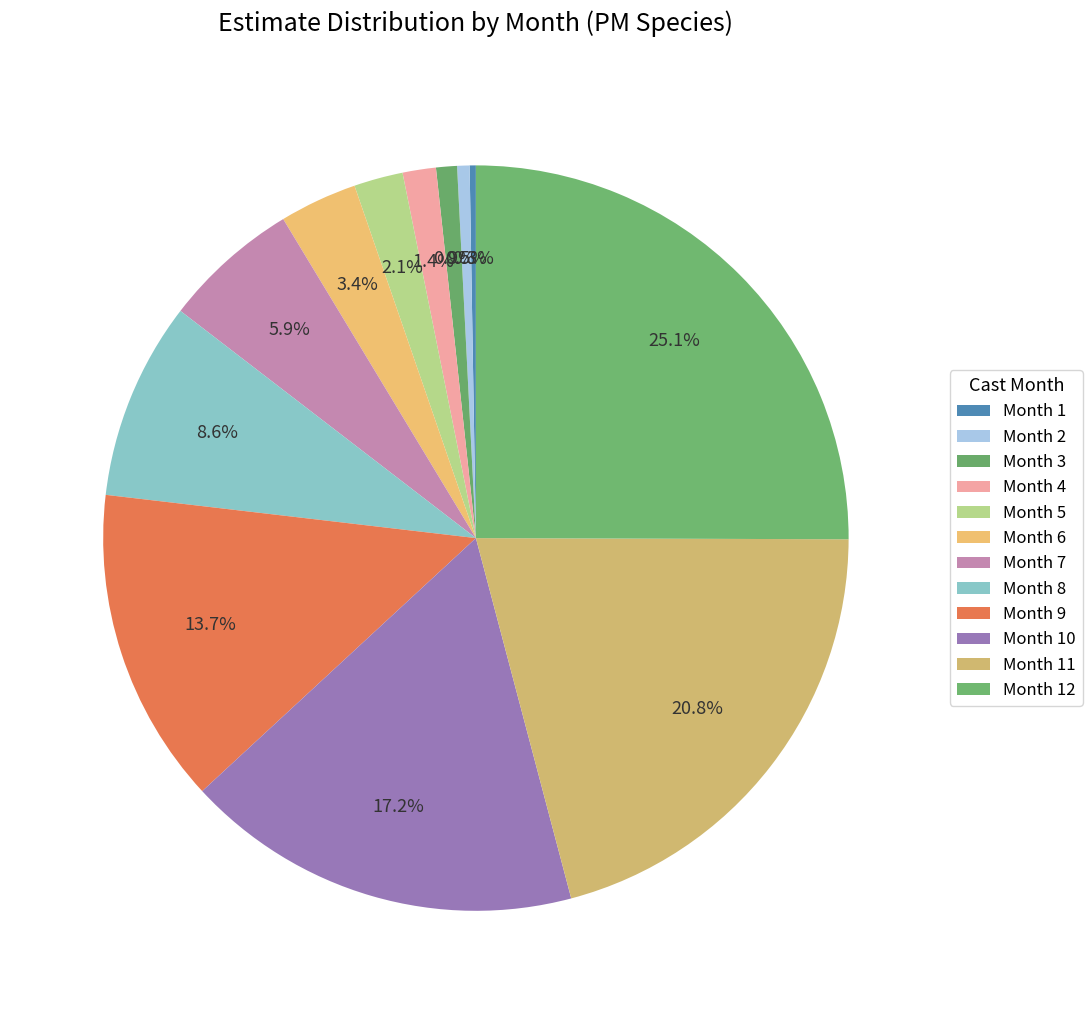

How many slices are in this pie chart?

12